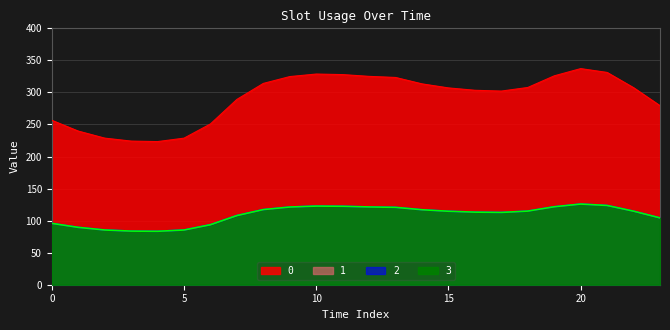

The value of 3 at 0 is 95.8. True or false?

True